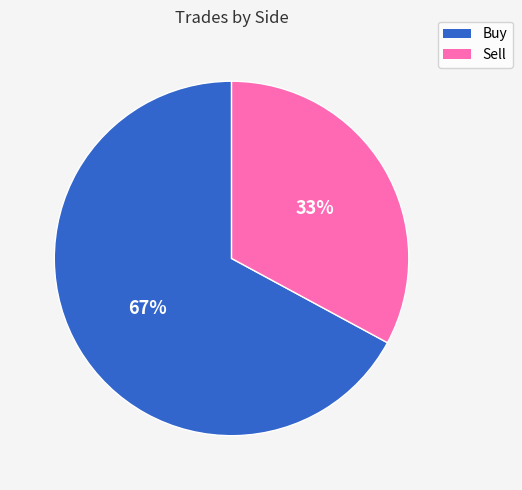

What percentage is the Buy slice, to the nearest percent?

67%